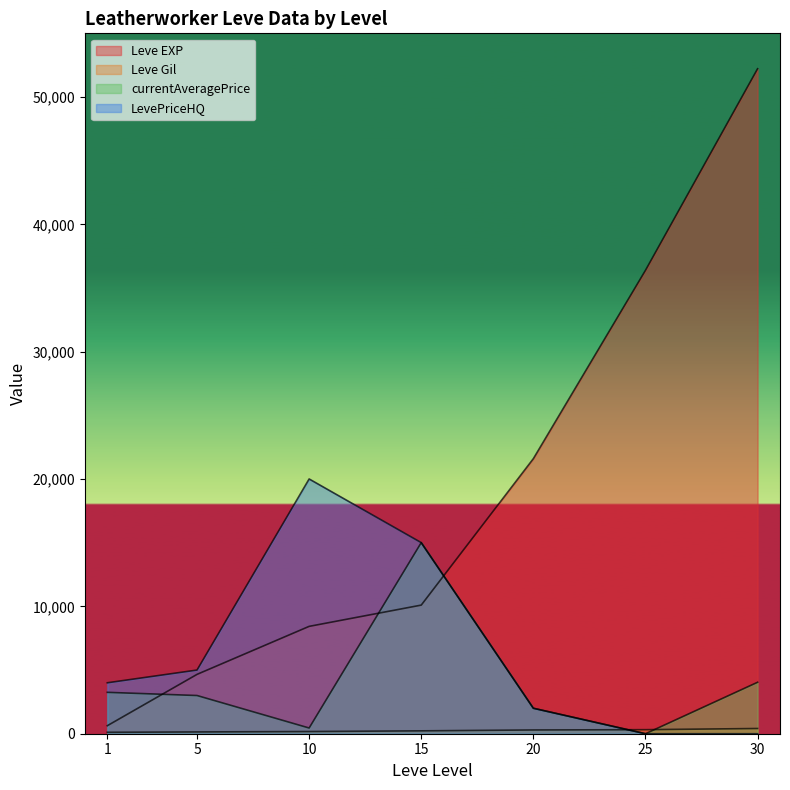

Which series has the largest total across all categories?

Leve EXP